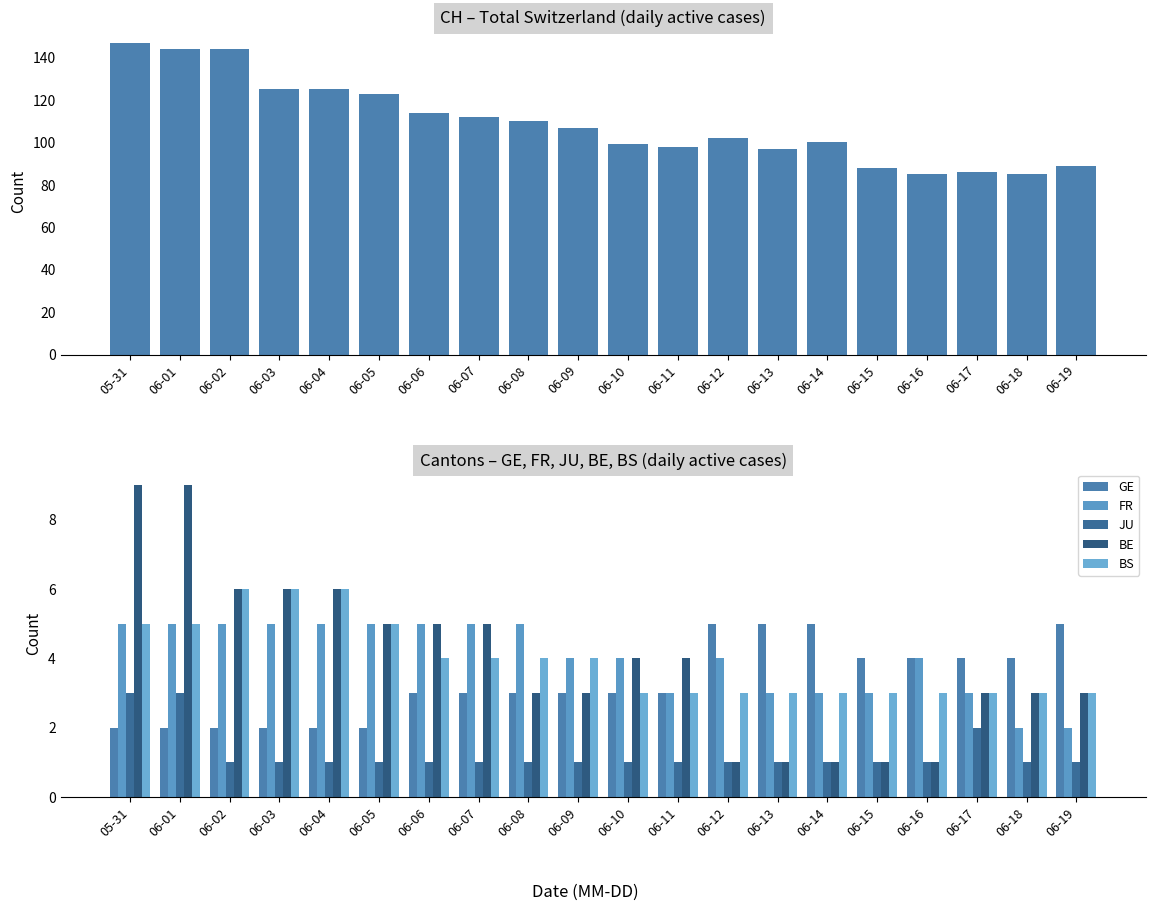

What is the total value across all series at 06-07?

130